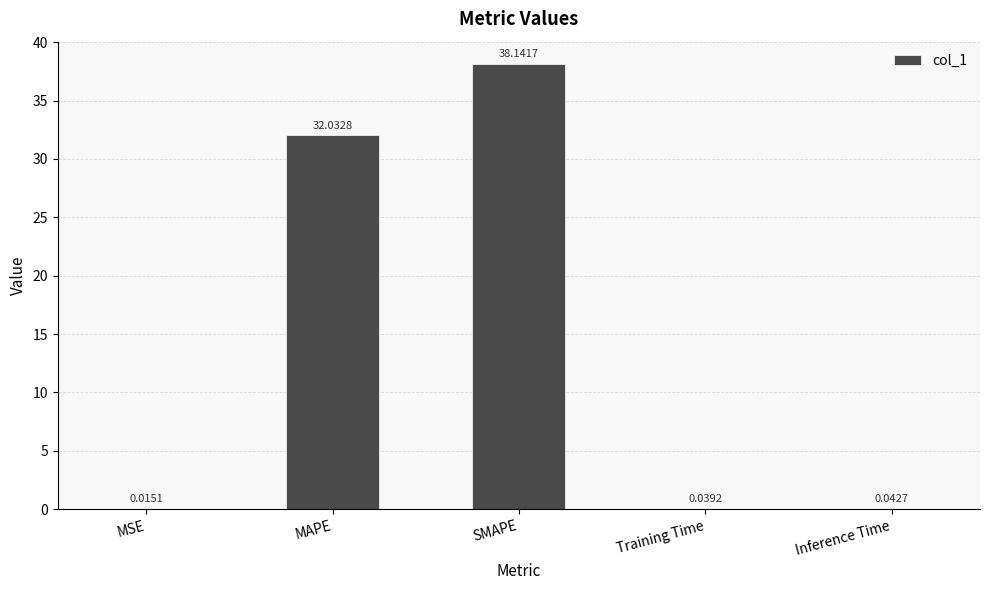

What is the sum of the values at SMAPE and MAPE?

70.2